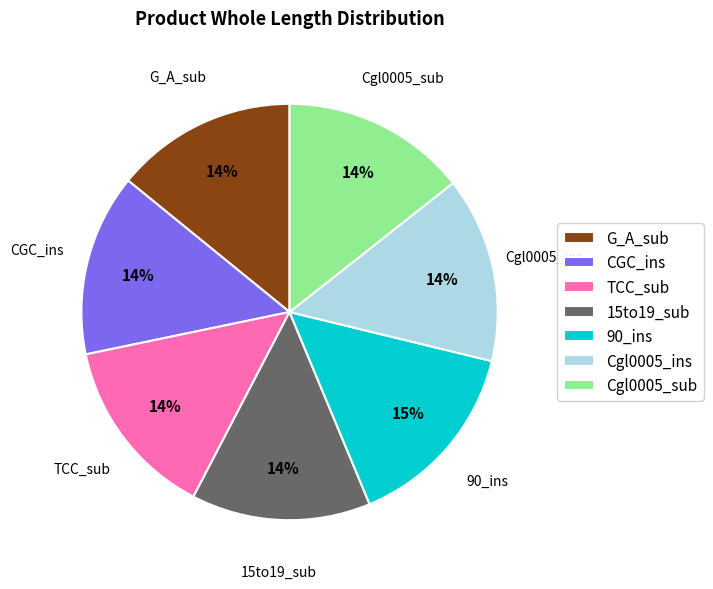

Combined, do CGC_ins and 90_ins account for over 50%?

No